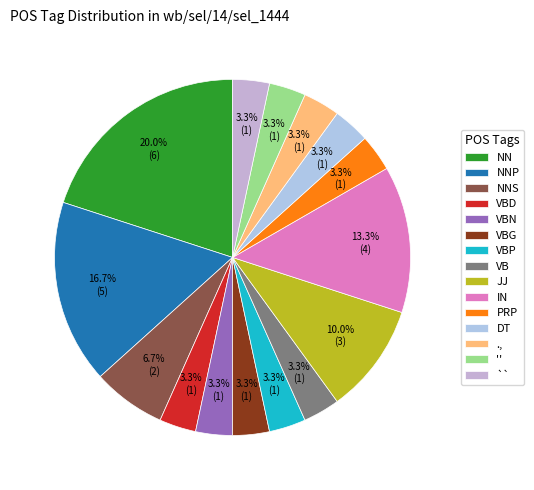

What is the smallest slice in the pie chart?

VBD